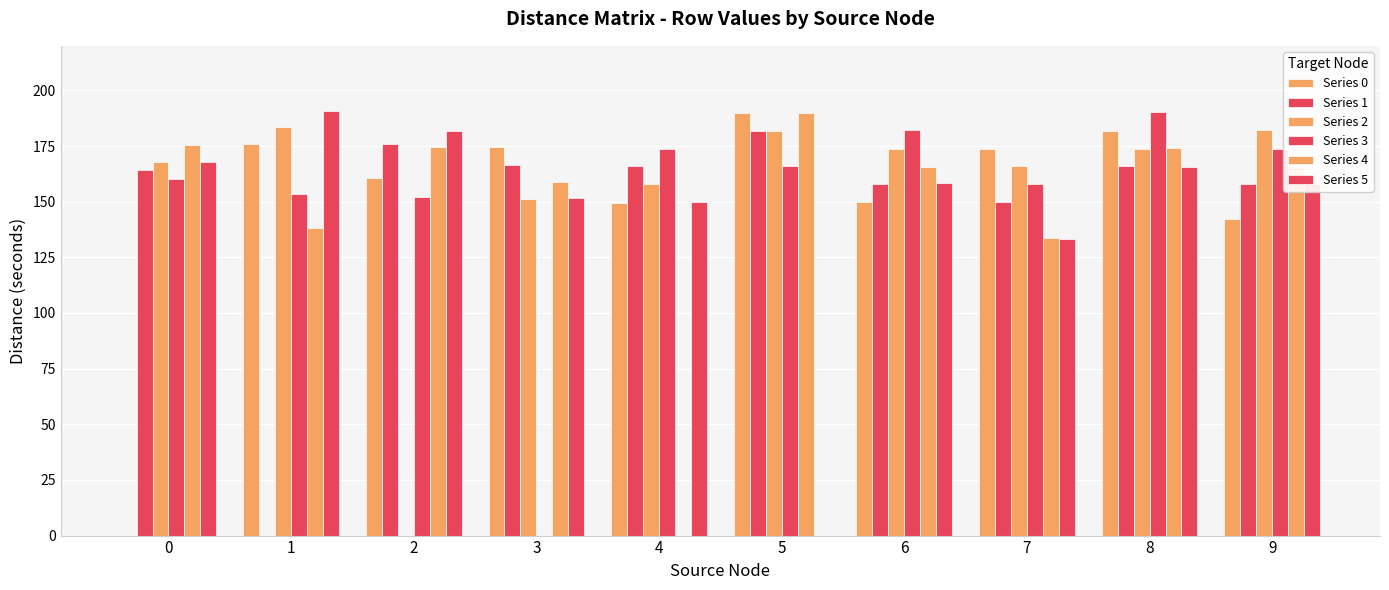

Are the bars grouped side by side (vs. stacked)?

Yes